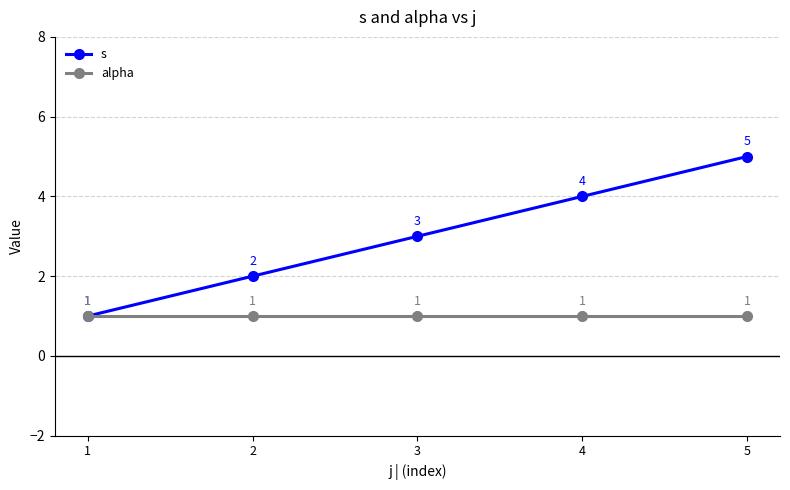

What value does the alpha series have at 3?

1